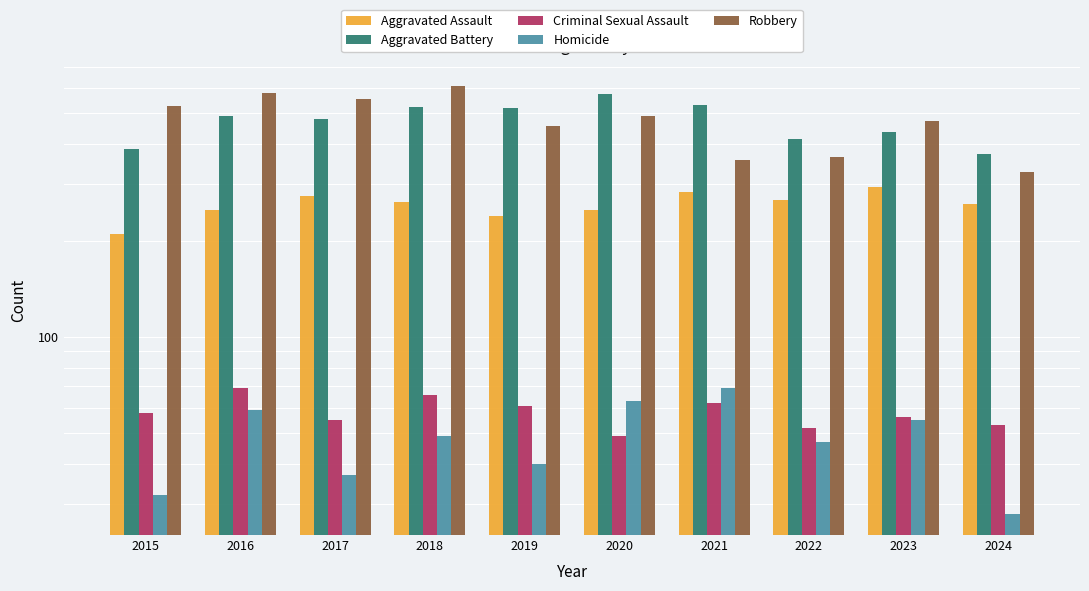

The value of Homicide at 2023 is 83. True or false?

False